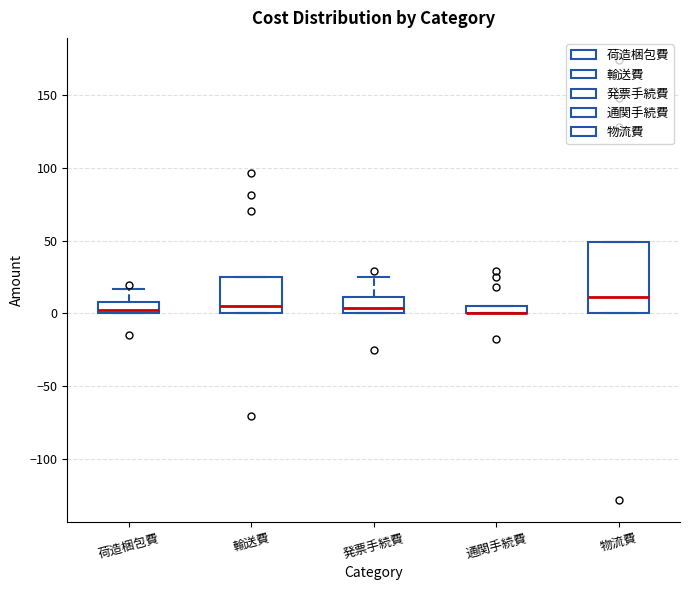

Which box is the tallest, from its lower edge to its upper edge?

物流費